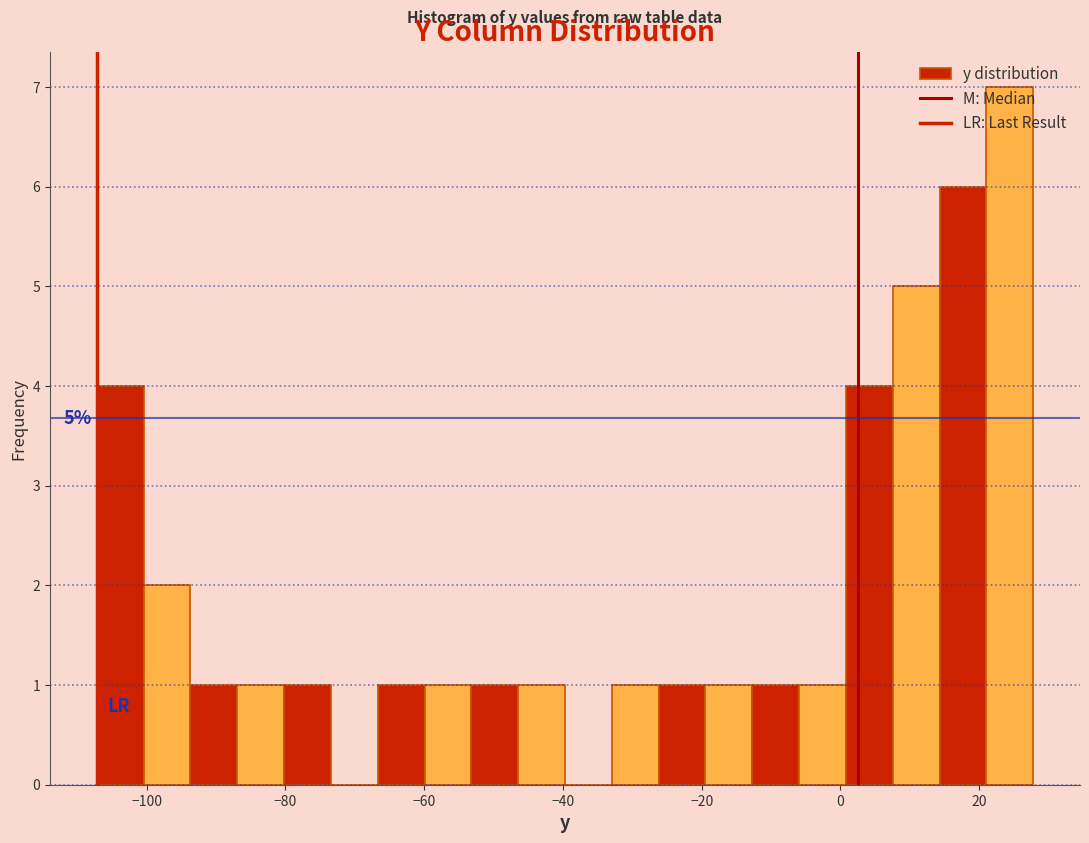

Around what value on the x-axis is the tallest bar? Give the approximate position of its centre, as read against the axis.

24